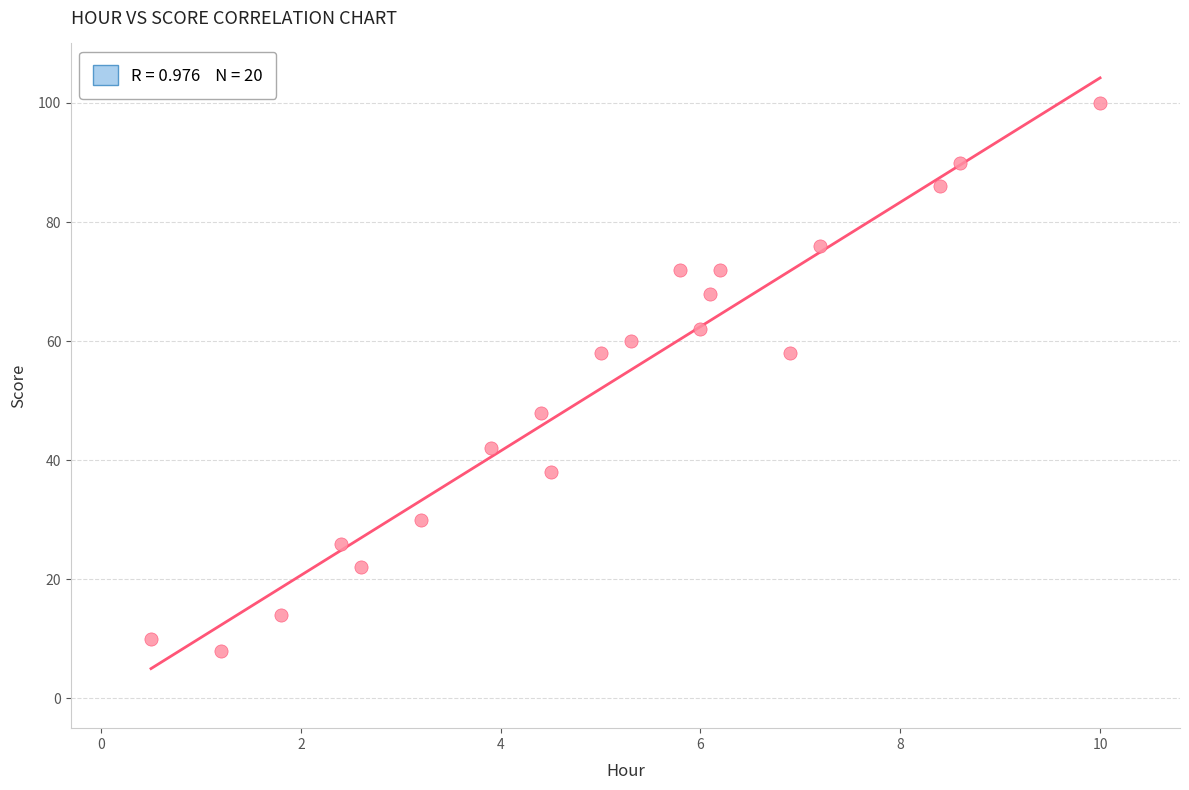

What is the range of Y values (max minus min)?

92